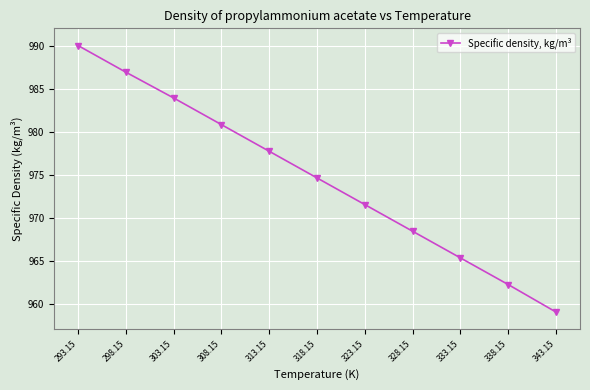

List the labels in order of value, smallest first.

343.15, 338.15, 333.15, 328.15, 323.15, 318.15, 313.15, 308.15, 303.15, 298.15, 293.15